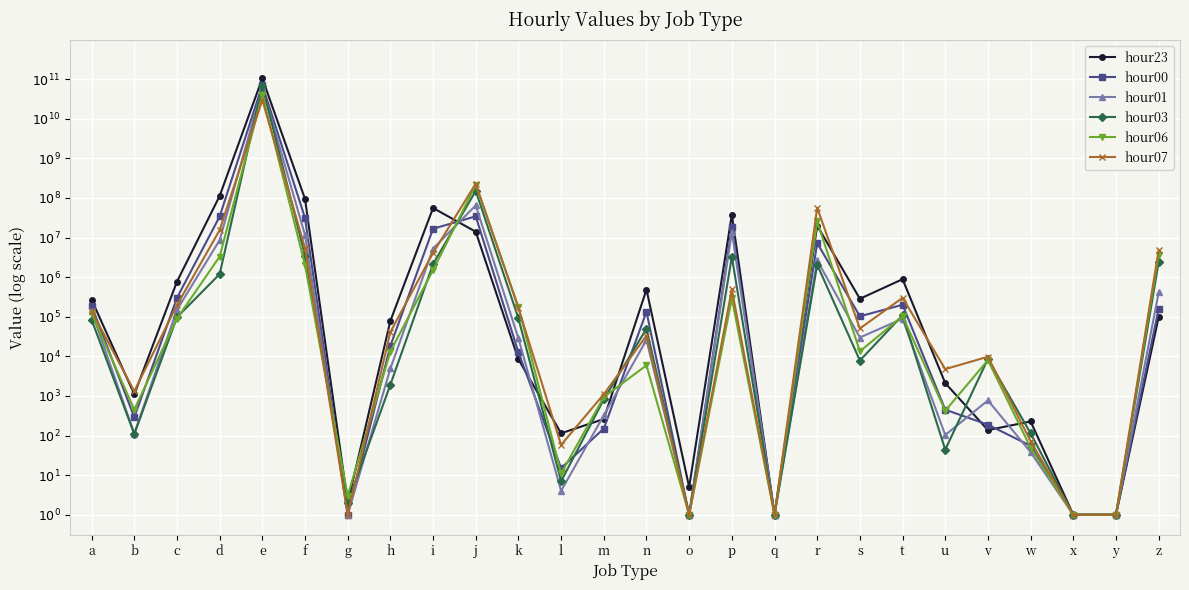

Reading right to left, what are all the values shown in this chart?

hour23: z=5.0	y=0.0	x=0.0	w=2.4	v=2.1	u=3.3	t=5.9	s=5.5	r=7.3	q=0.0	p=7.6	o=0.7	n=5.7	m=2.4	l=2.1	k=3.9	j=7.1	i=7.7	h=4.9	g=0.3	f=8.0	e=11.0	d=8.0	c=5.9	b=3.0	a=5.4
hour00: z=5.2	y=0.0	x=0.0	w=1.7	v=2.3	u=2.7	t=5.3	s=5.0	r=6.9	q=0.0	p=7.3	o=0.0	n=5.1	m=2.2	l=1.2	k=4.1	j=7.5	i=7.2	h=4.3	g=0.0	f=7.5	e=10.8	d=7.5	c=5.5	b=2.5	a=5.3
hour01: z=5.6	y=0.0	x=0.0	w=1.6	v=2.9	u=2.0	t=5.0	s=4.5	r=6.4	q=0.0	p=7.1	o=0.0	n=4.4	m=2.5	l=0.6	k=4.5	j=7.8	i=6.7	h=3.7	g=0.0	f=7.1	e=10.8	d=6.9	c=5.2	b=2.0	a=5.1
hour03: z=6.4	y=0.0	x=0.0	w=2.1	v=3.9	u=1.6	t=5.0	s=3.9	r=6.3	q=0.0	p=6.5	o=0.0	n=4.7	m=2.9	l=0.8	k=5.0	j=8.2	i=6.3	h=3.3	g=0.3	f=6.5	e=10.8	d=6.1	c=5.0	b=2.0	a=4.9
hour06: z=6.6	y=0.0	x=0.0	w=1.7	v=3.9	u=2.6	t=5.0	s=4.1	r=7.4	q=0.0	p=5.5	o=0.0	n=3.8	m=3.0	l=1.0	k=5.2	j=8.3	i=6.2	h=4.1	g=0.5	f=6.3	e=10.6	d=6.5	c=5.0	b=2.7	a=5.1
hour07: z=6.7	y=0.0	x=0.0	w=1.9	v=4.0	u=3.7	t=5.5	s=4.7	r=7.8	q=0.0	p=5.7	o=0.0	n=4.5	m=3.0	l=1.8	k=5.2	j=8.4	i=6.6	h=4.6	g=0.0	f=6.7	e=10.5	d=7.2	c=5.3	b=3.1	a=5.1